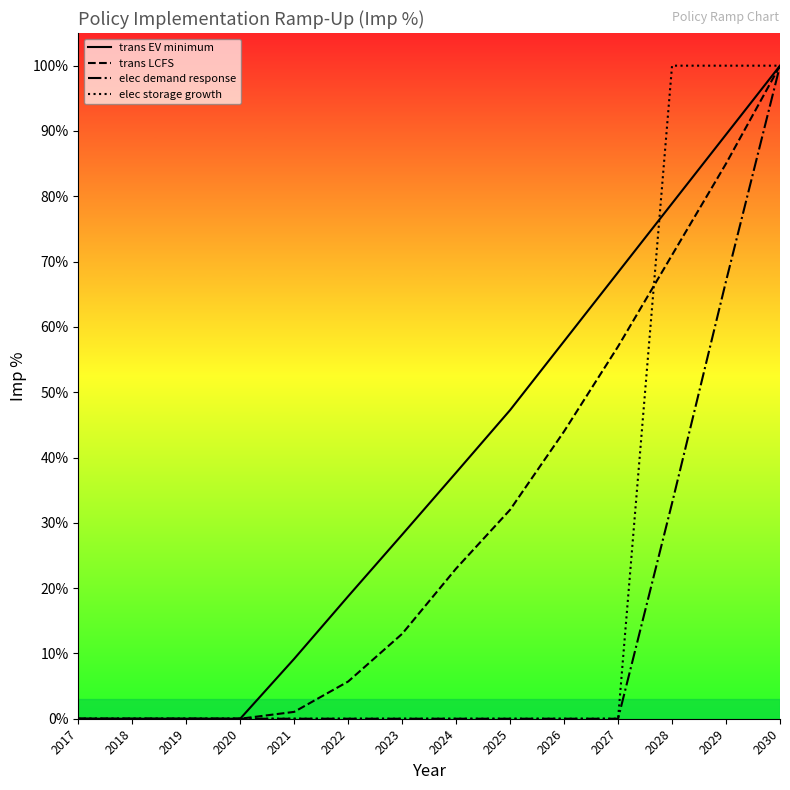

True or false: trans LCFS and trans EV minimum intersect in this chart.

False